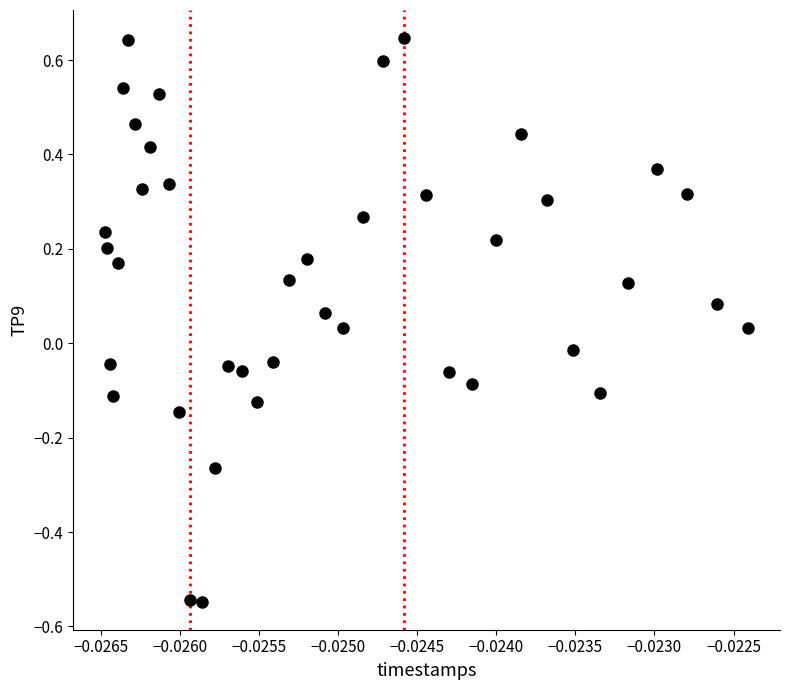

What is the range of Y values (max minus min)?

1.2